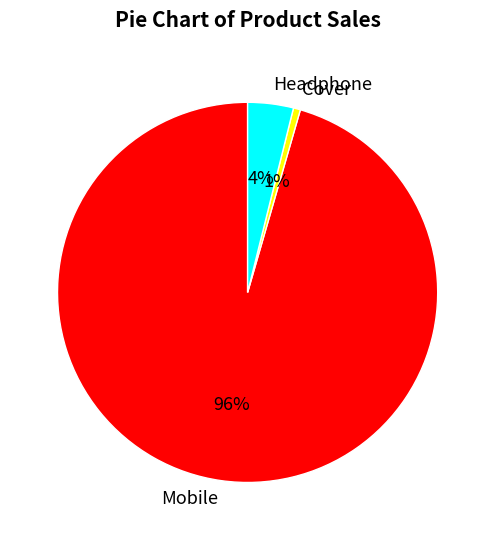

True or false: Cover accounts for 11% of the total.

False